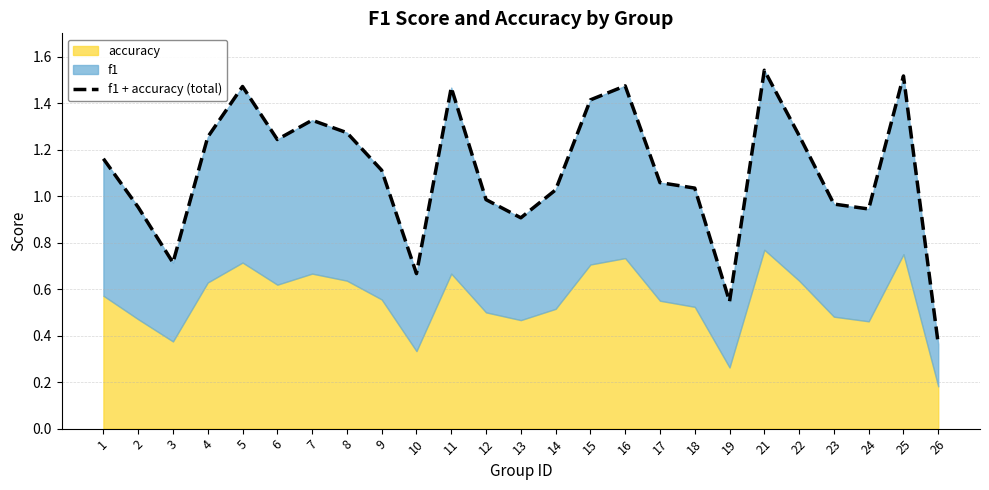

What is the change in value from 1 to 19?

-0.6